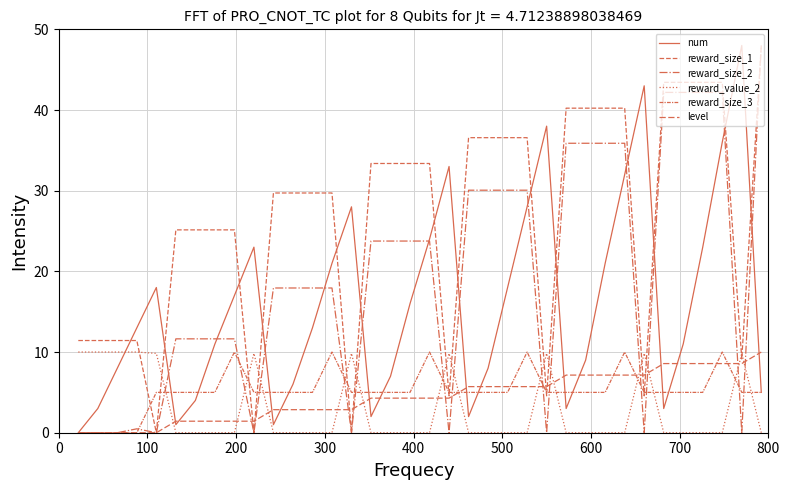

How many interior local valleys does the reward_size_2 series have?

7